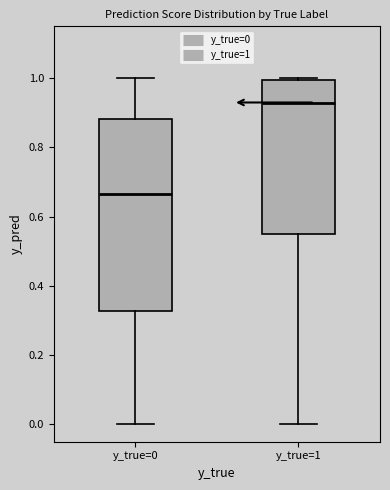

Reading left to right, transcribe this box plot: for each box, give where its median line is, the range the box spans, and where its two whiskers end, as read against the y-axis. The values are not printed on the chart, so give them approximately, as read against the axis.

y_true=0: median 0.66, box 0.32 to 0.88, whiskers 0.00 to 1.00
y_true=1: median 0.92, box 0.56 to 1.00, whiskers 0.00 to 1.00